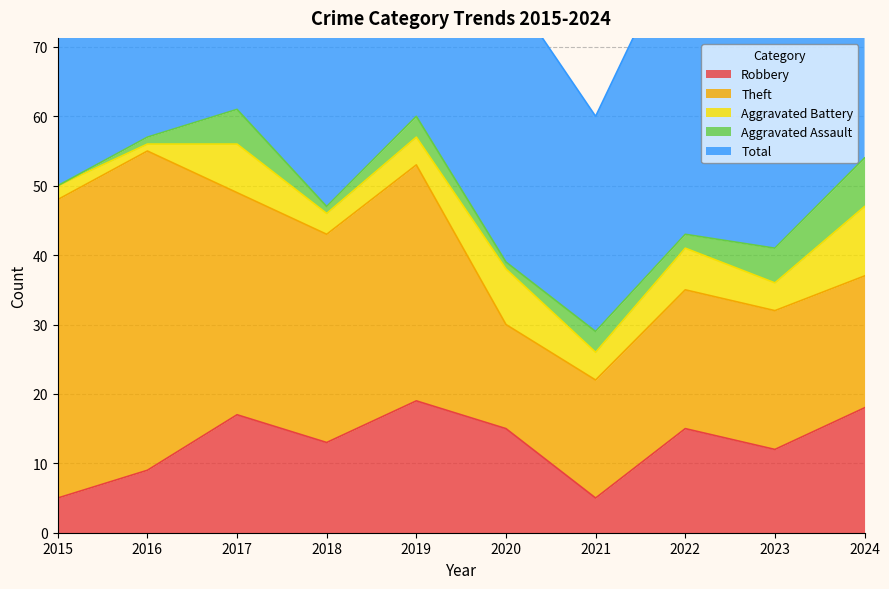

Is it true that Total equals 92 at 2017?

False